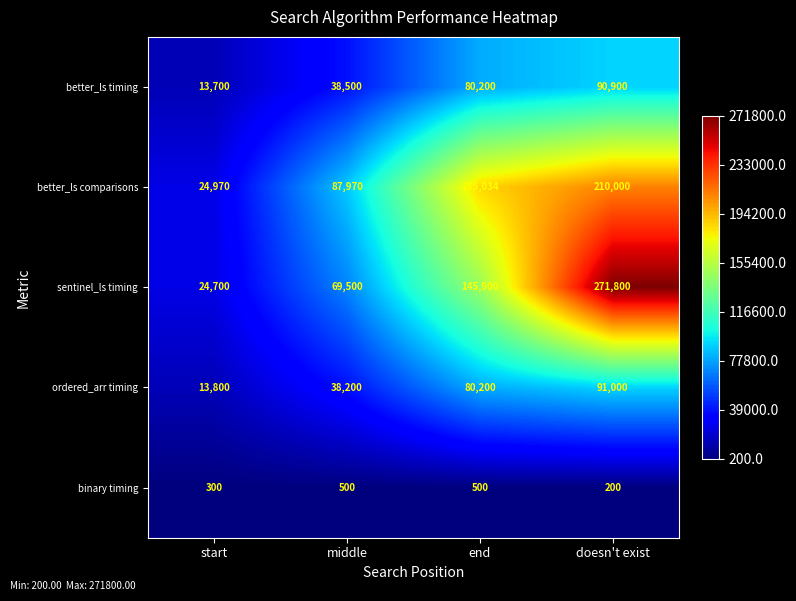

Rank the series by their maximum value, from lowest to highest.

binary timing, better_ls timing, ordered_arr timing, better_ls comparisons, sentinel_ls timing